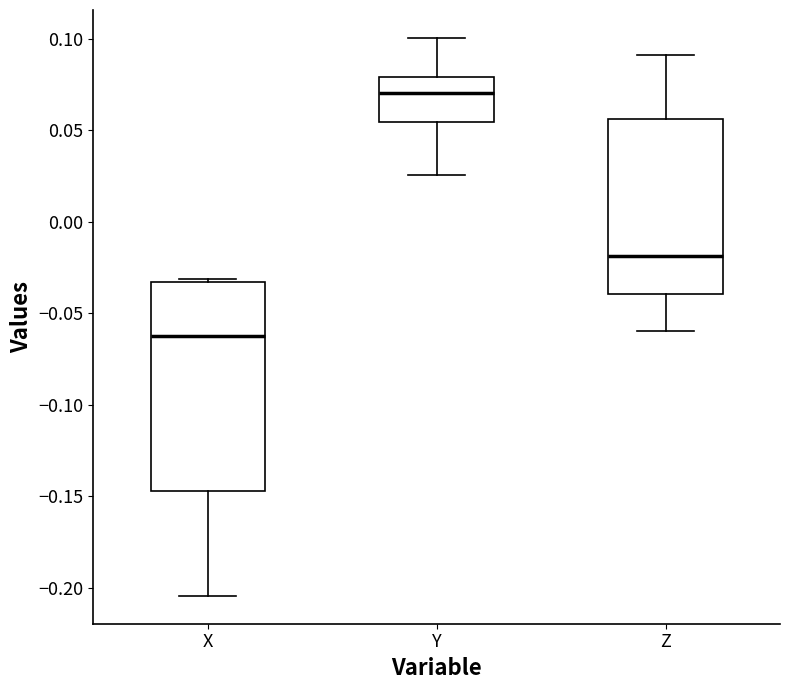

Where does the lower whisker of the box for Y end on the y-axis? The values are not printed on the chart, so give them approximately, as read against the axis.

0.025